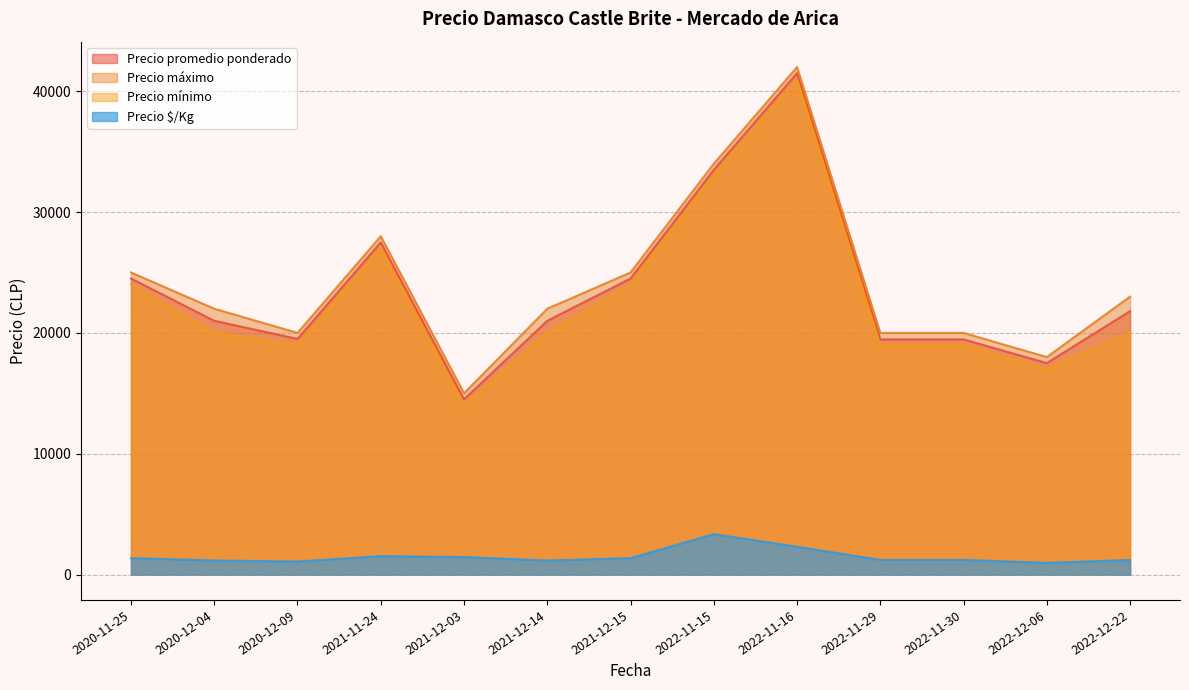

At which label is Precio mínimo closest to 27500?

2021-11-24